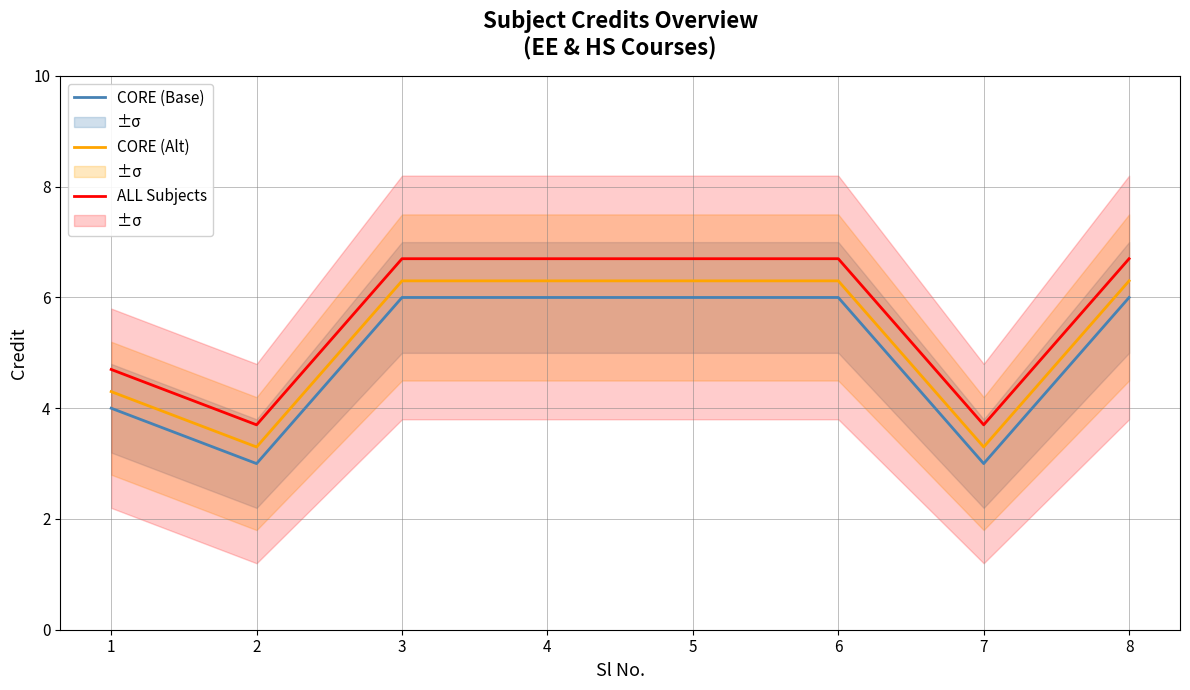

How many data points does each series have?

8